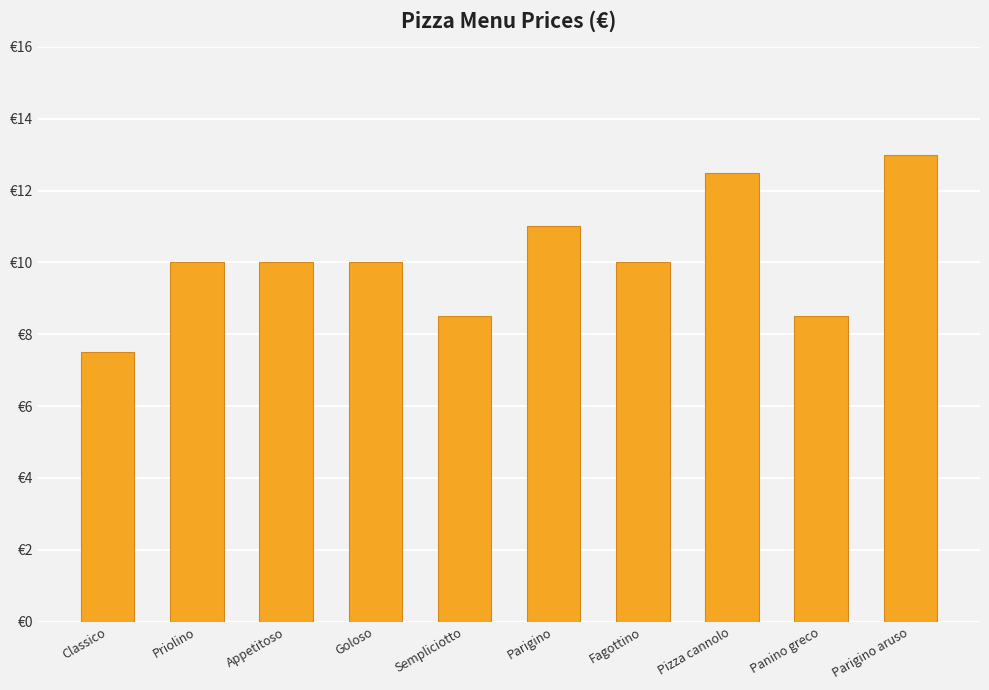

Are the bars horizontal?

No